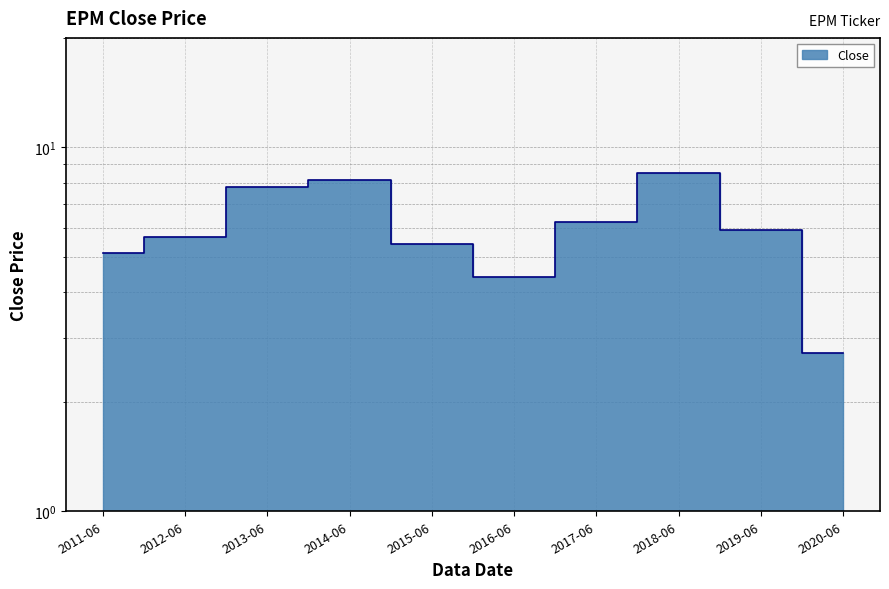

What is the change in value from 2017-06 to 2018-06?

+2.3